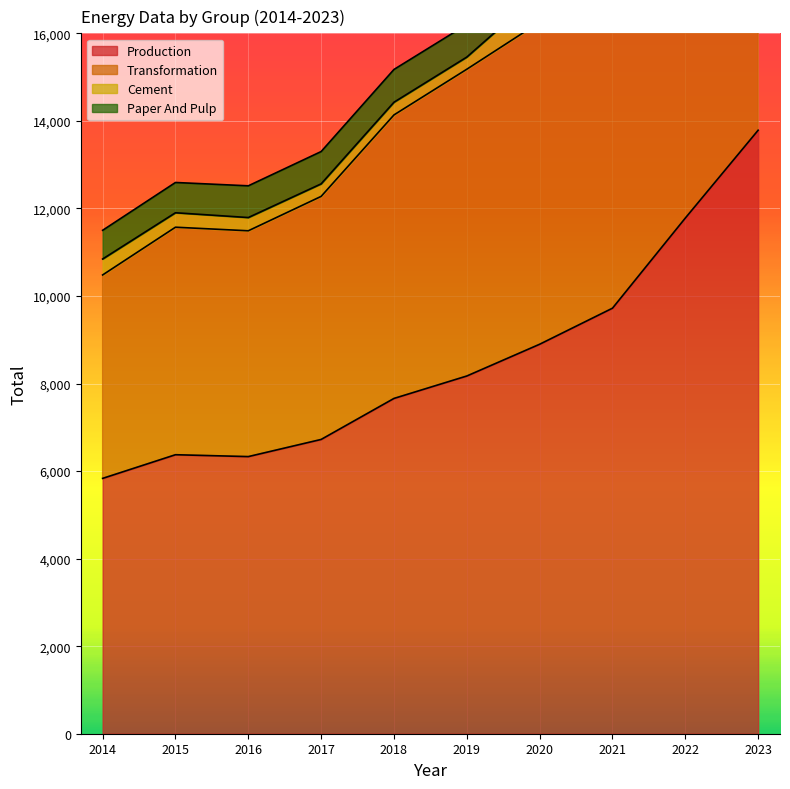

True or false: Transformation has more than 0 points higher than both neighbors.

True